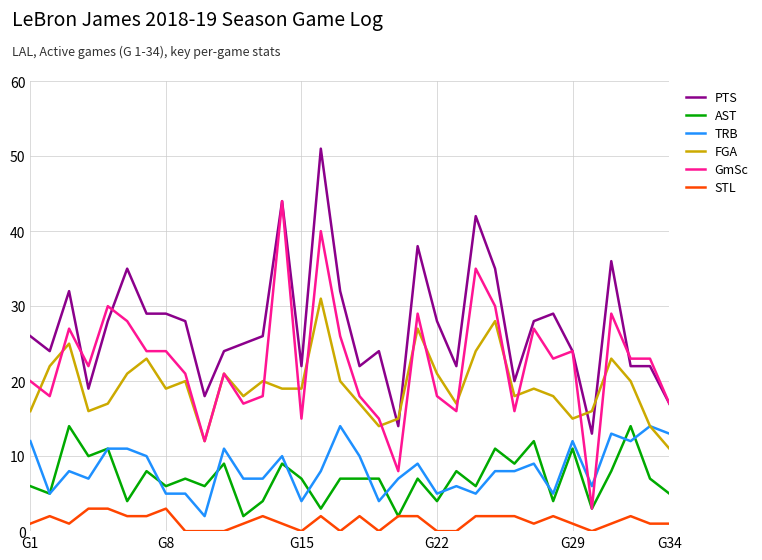

Which series has the largest total across all categories?

PTS